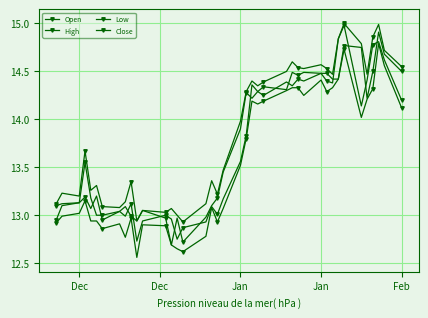

How many data points does each series have?

40